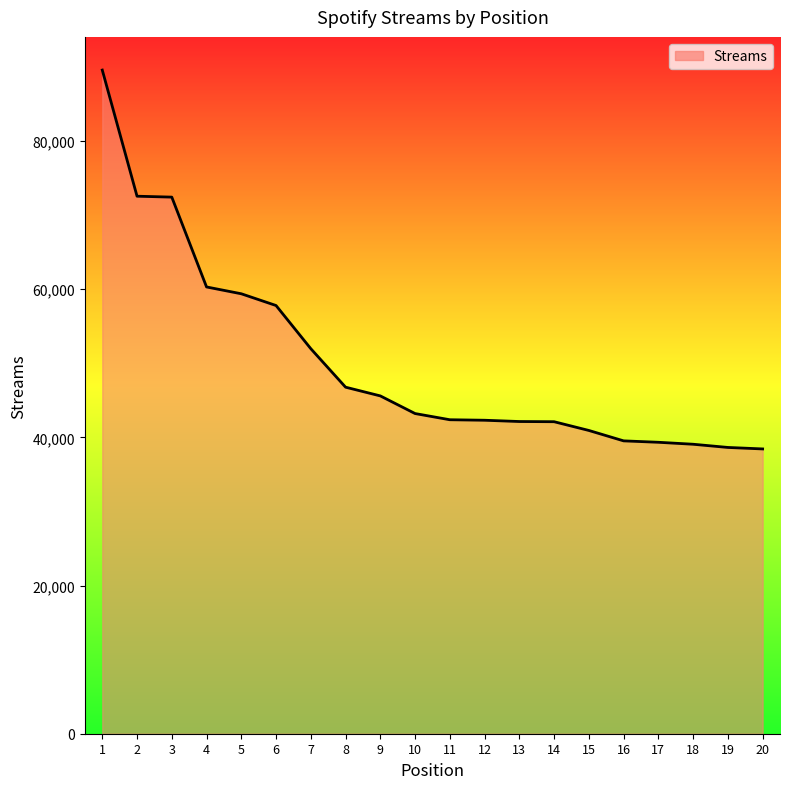

What is the greatest value displayed?

89571